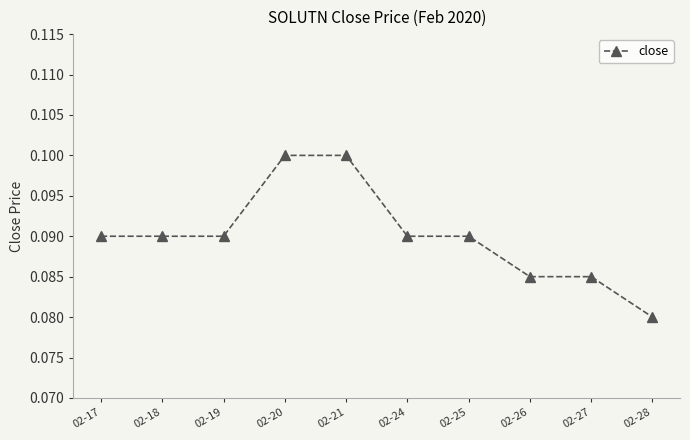

At which label is the value closest to 0?

02-28